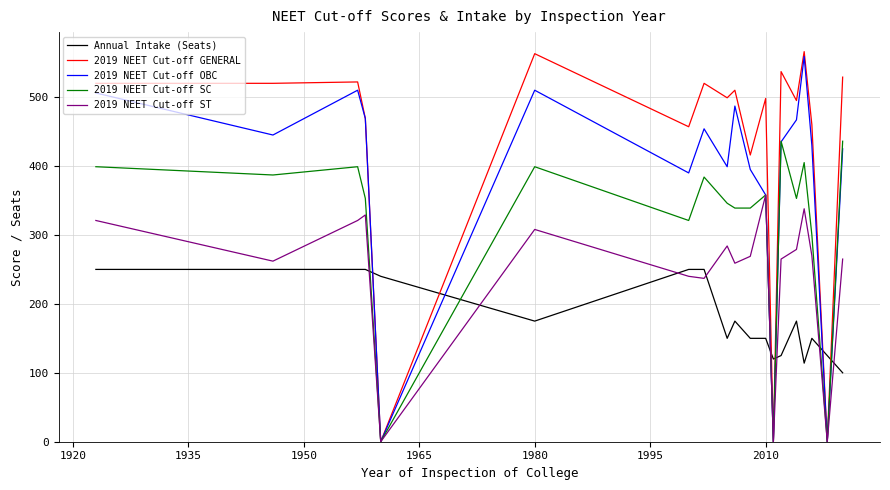

What is the maximum value shown in the chart?

566